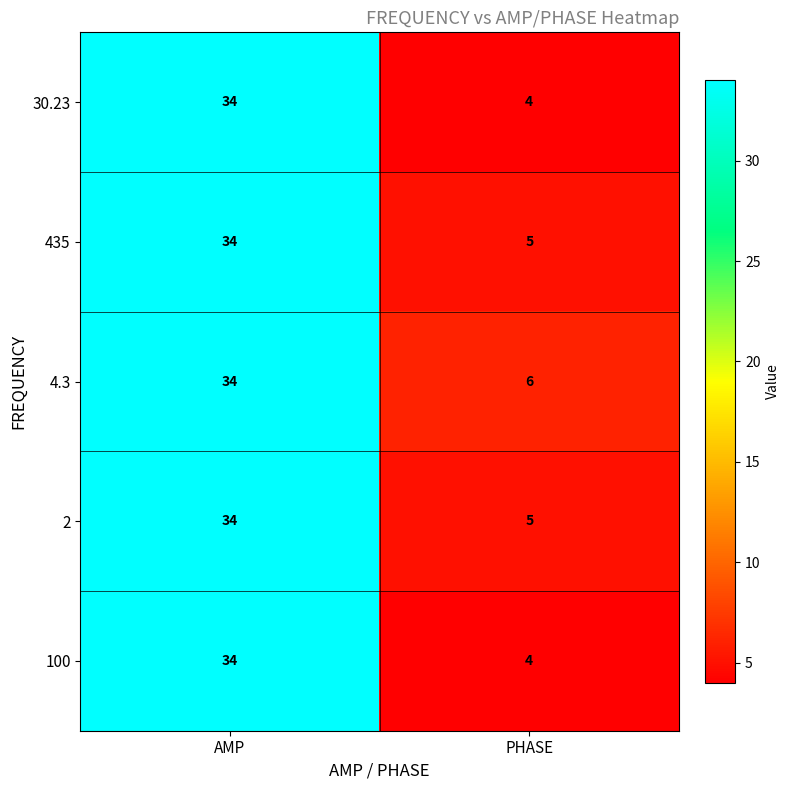

What is the difference between the maximum and minimum values in the 2 series?

29